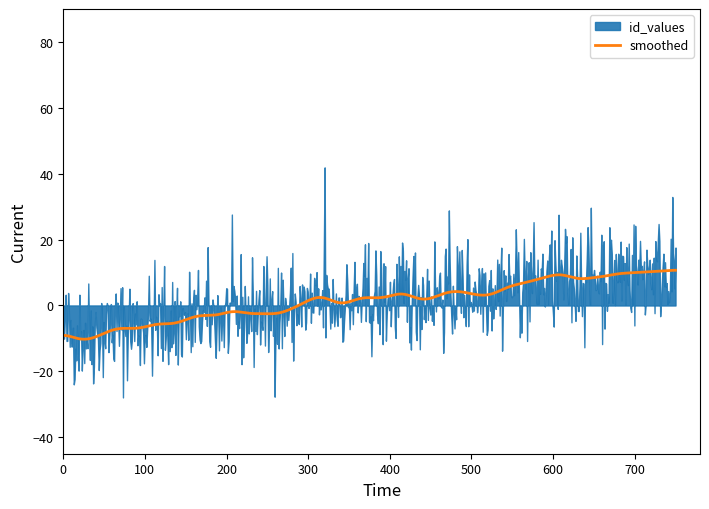

What is the lowest value of the smoothed series?

-10.2